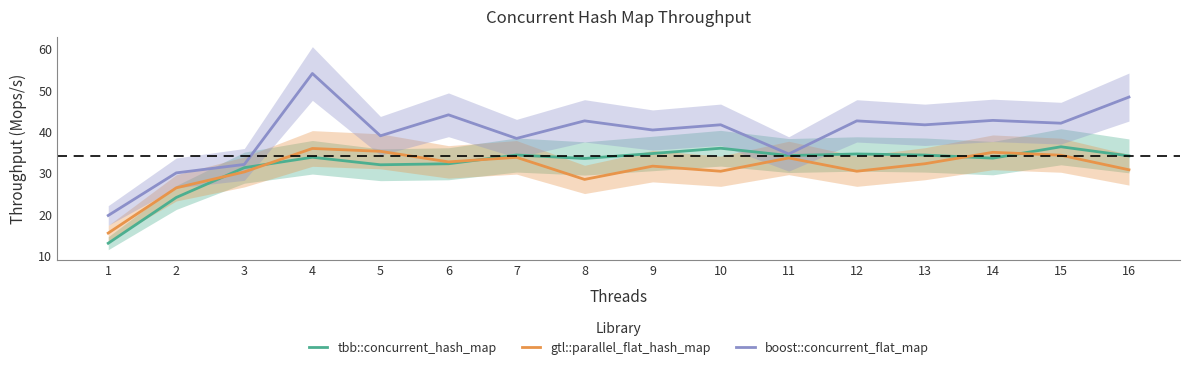

What is the sum of the gtl::parallel_flat_hash_map values at 11 and 3?

63.9